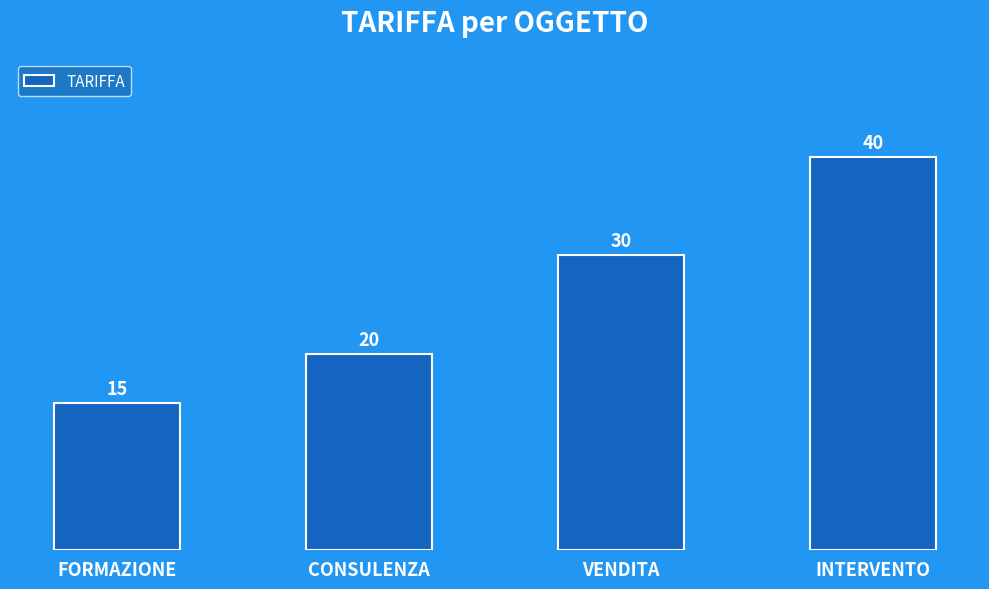

Reading left to right, extract all data points from this chart.

FORMAZIONE=15	CONSULENZA=20	VENDITA=30	INTERVENTO=40